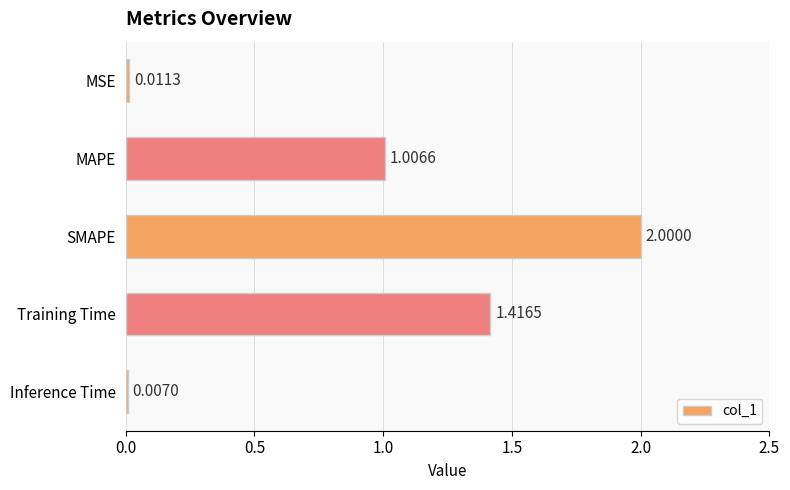

What is the sum of all values?

4.4